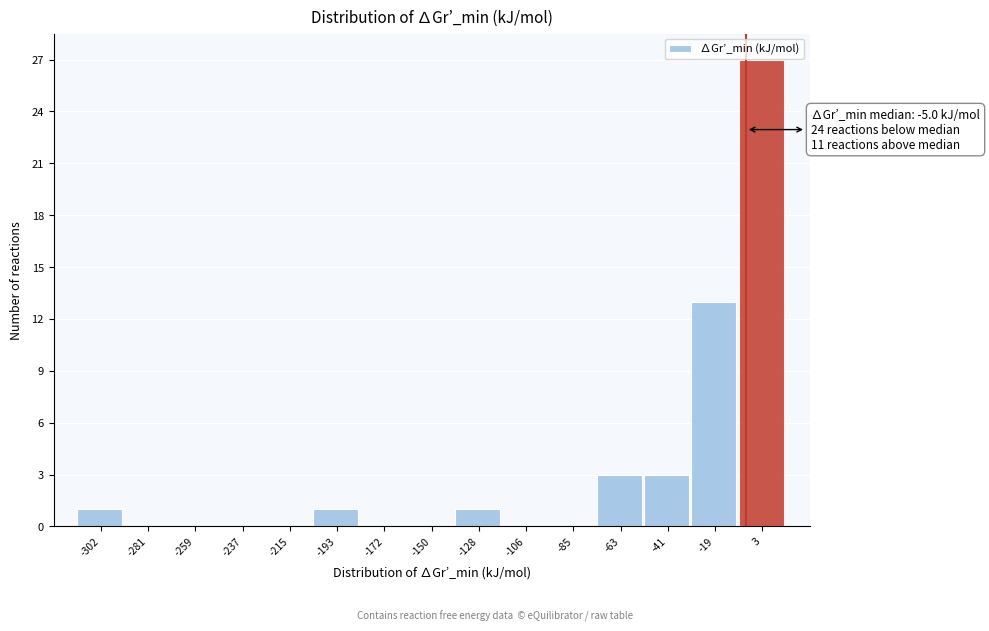

Over which range of the x-axis is the bar tallest?

-10 to 15